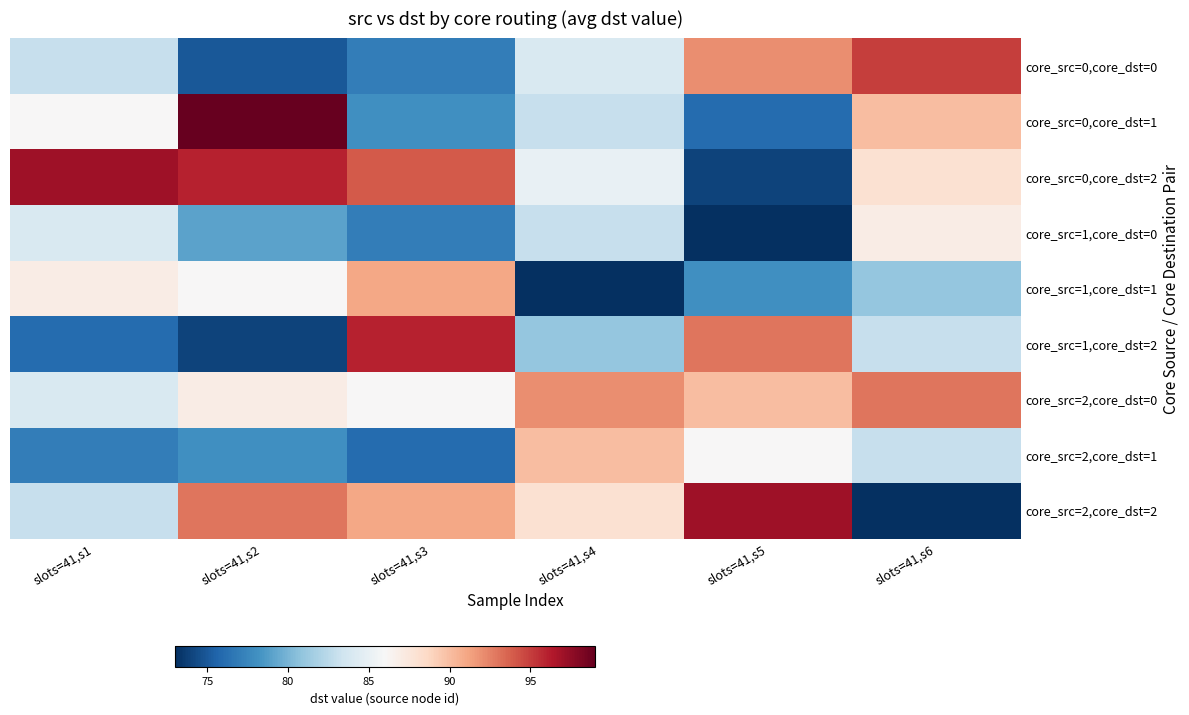

At how many categories does at least one series exceed 79?

6